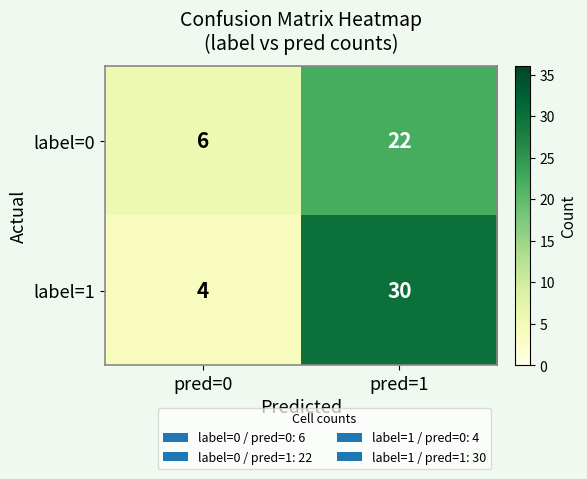

The value of label=0 at pred=1 is 22. True or false?

True